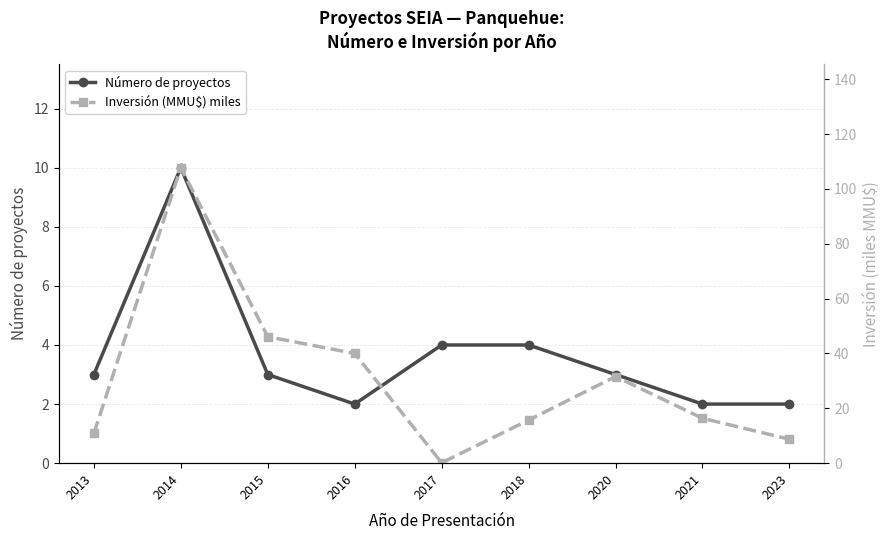

Between which two adjacent categories do Inversión (MMU$) miles and Número de proyectos first intersect?

2016 and 2017